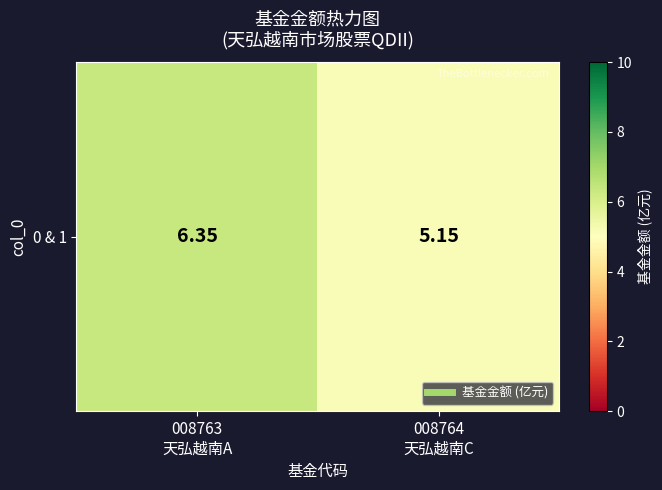

Rank the categories by value from highest to lowest.

008763
天弘越南A, 008764
天弘越南C